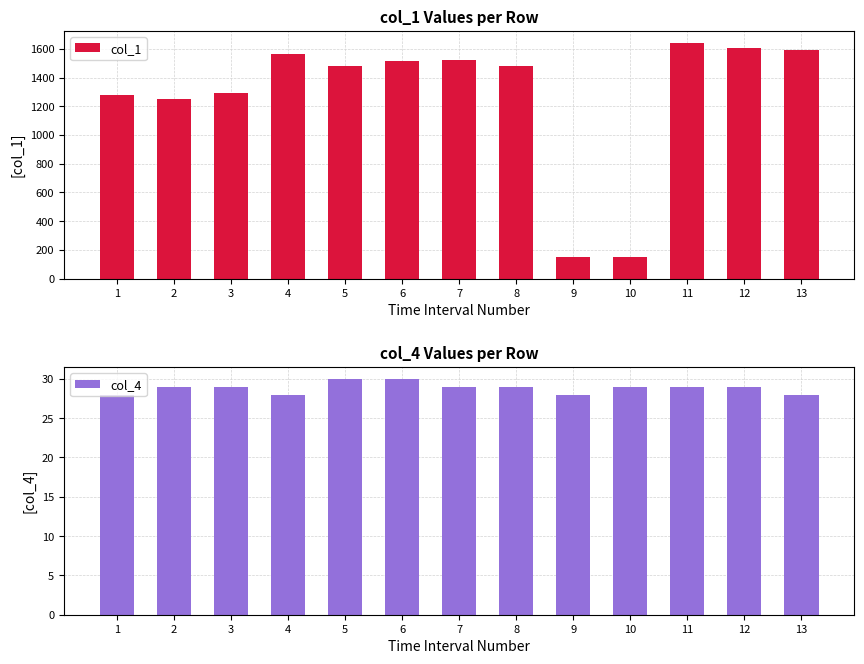

Between 8 and 3, which is larger?

8